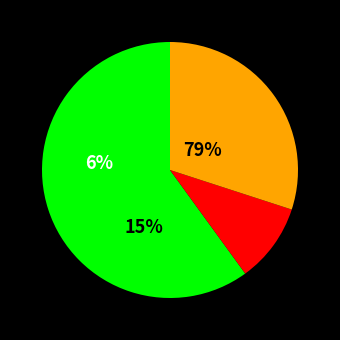

Does any single category account for the majority?

Yes